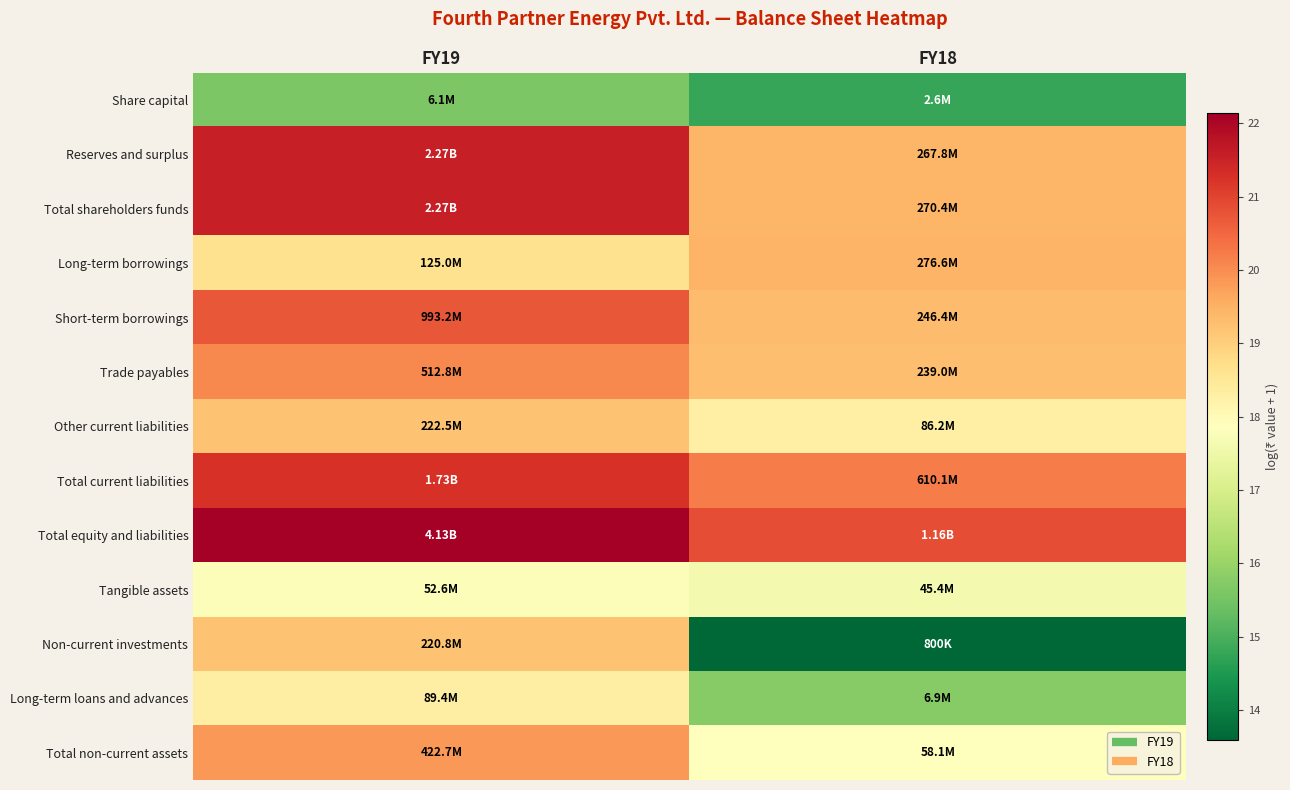

Which label corresponds to the largest value in the chart?

FY19